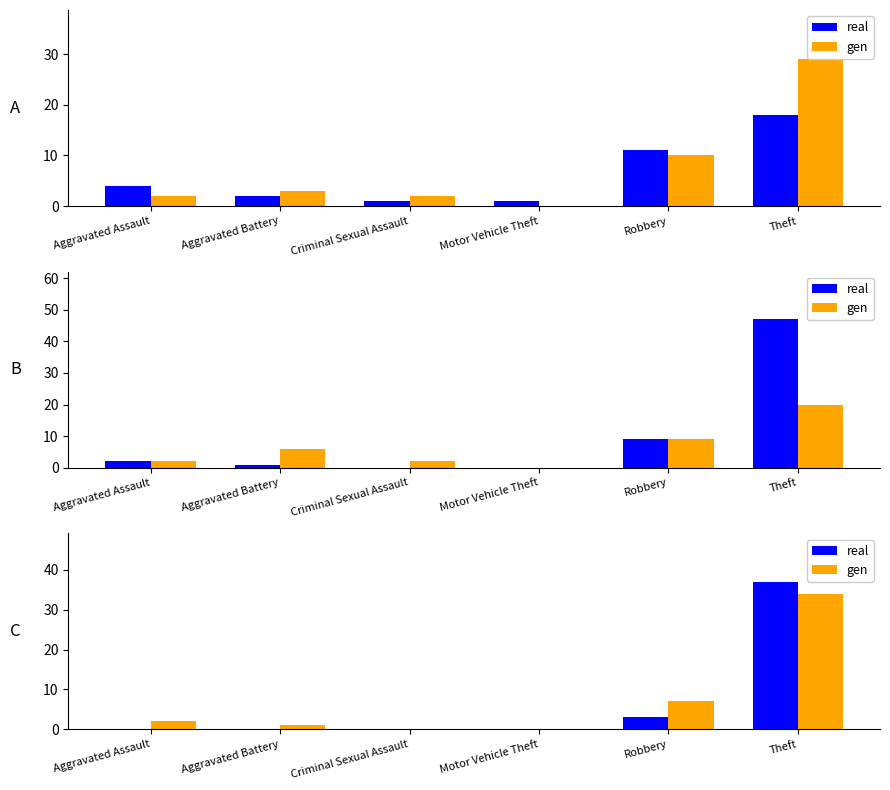

What is the difference between the second highest and second lowest values in the real series?

3